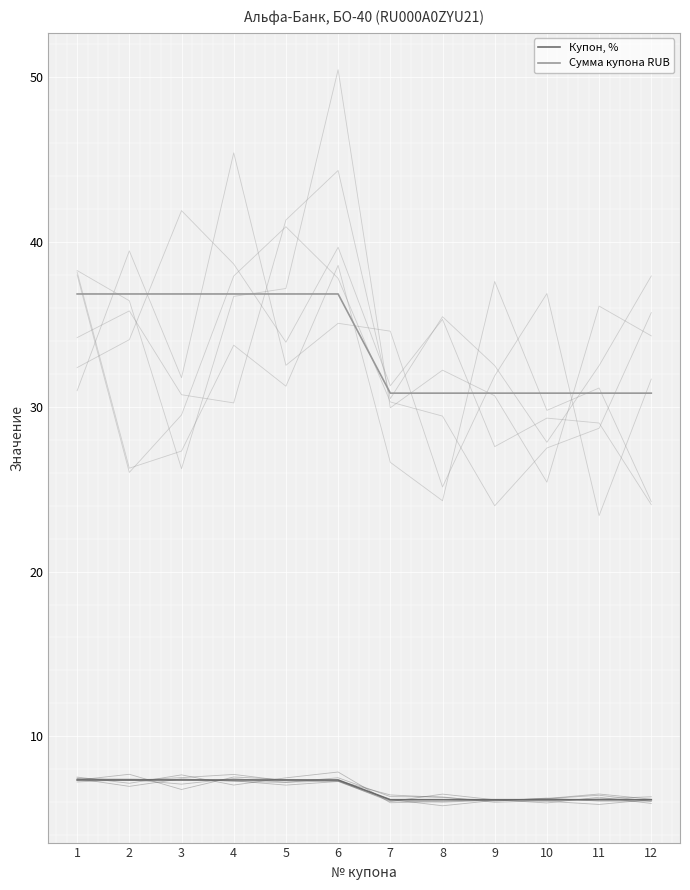

Does the chart have visible grid lines?

Yes